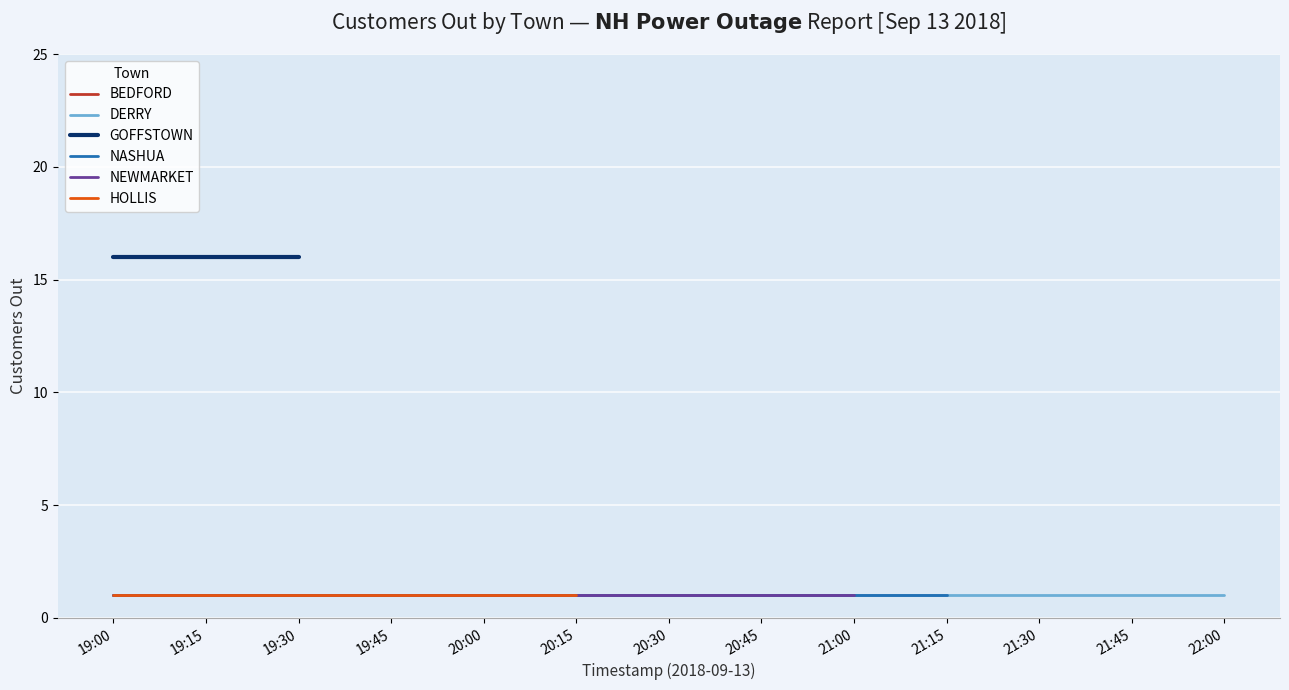

True or false: BEDFORD has more than 0 points higher than both neighbors.

False